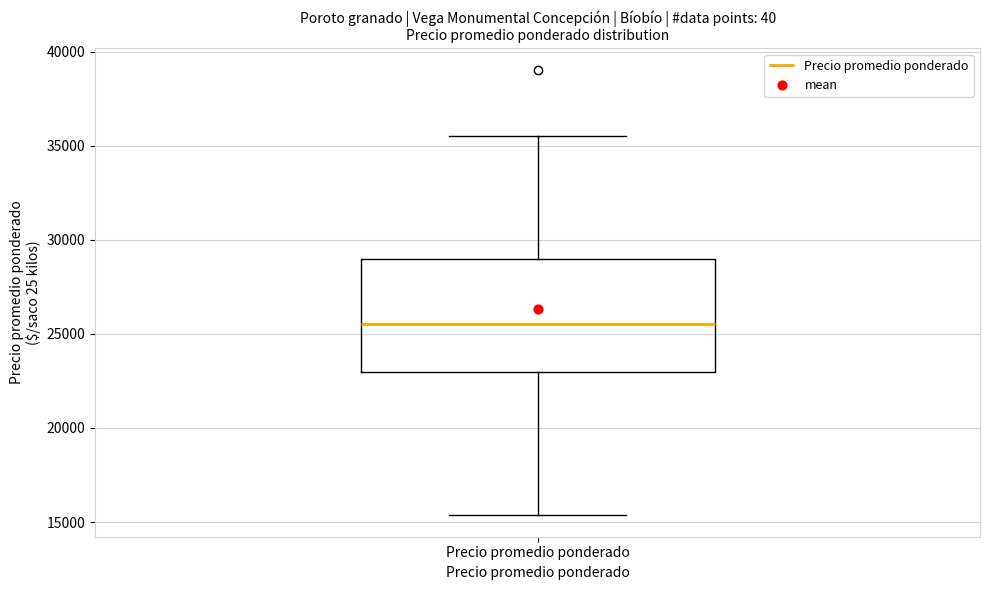

Where is the lower edge of the box for Precio promedio ponderado on the y-axis? The values are not printed on the chart, so give them approximately, as read against the axis.

23000